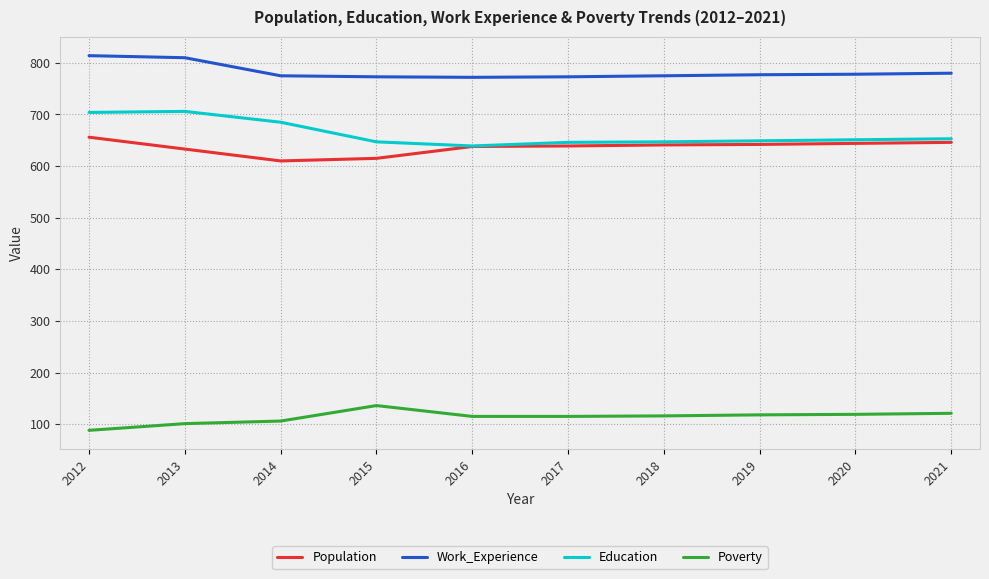

What is the total value across all series at 2012?

2262